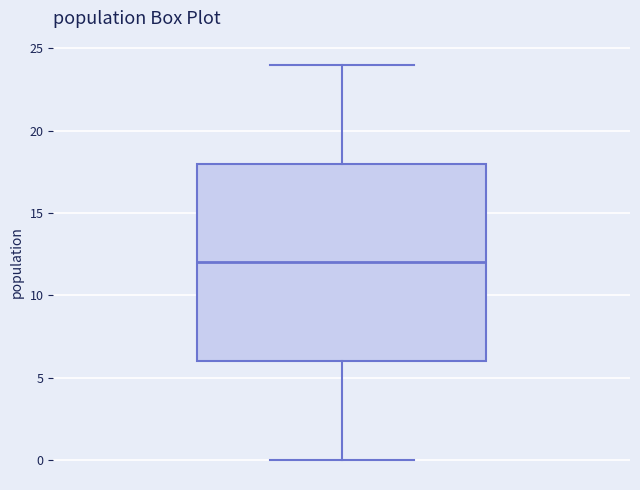

Read this box plot against the y-axis: the position of the median line, the range covered by the box, and the ends of both whiskers. The values are not printed on the chart, so give them approximately, as read against the axis.

median 12, box 6 to 18, whiskers 0 to 24